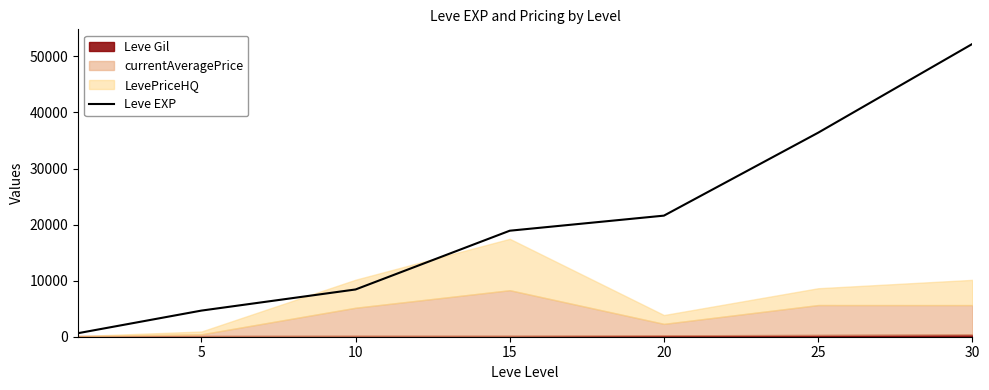

Between 15 and 20, which is larger?

20